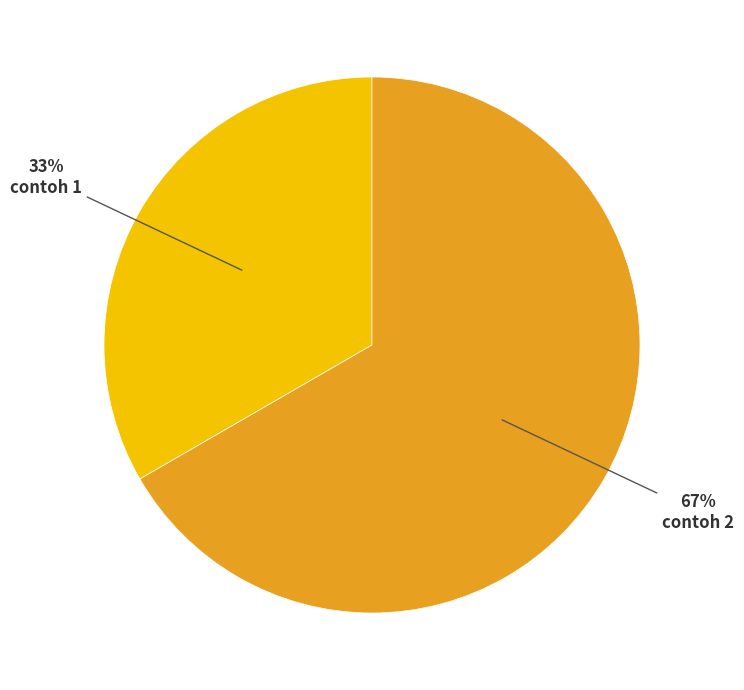

Is there any slice that represents more than half of the pie?

Yes